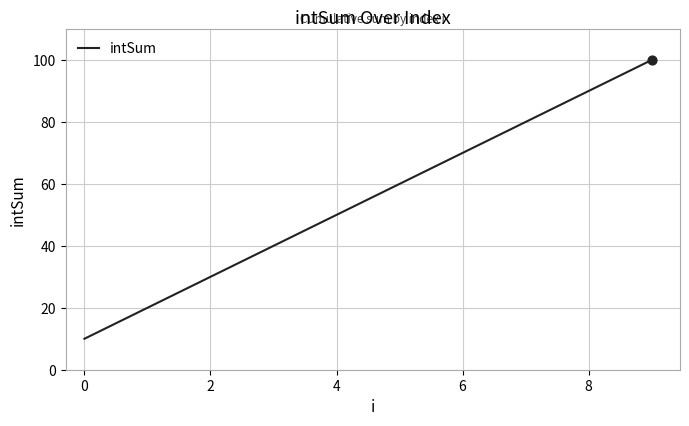

What is the greatest value displayed?

100